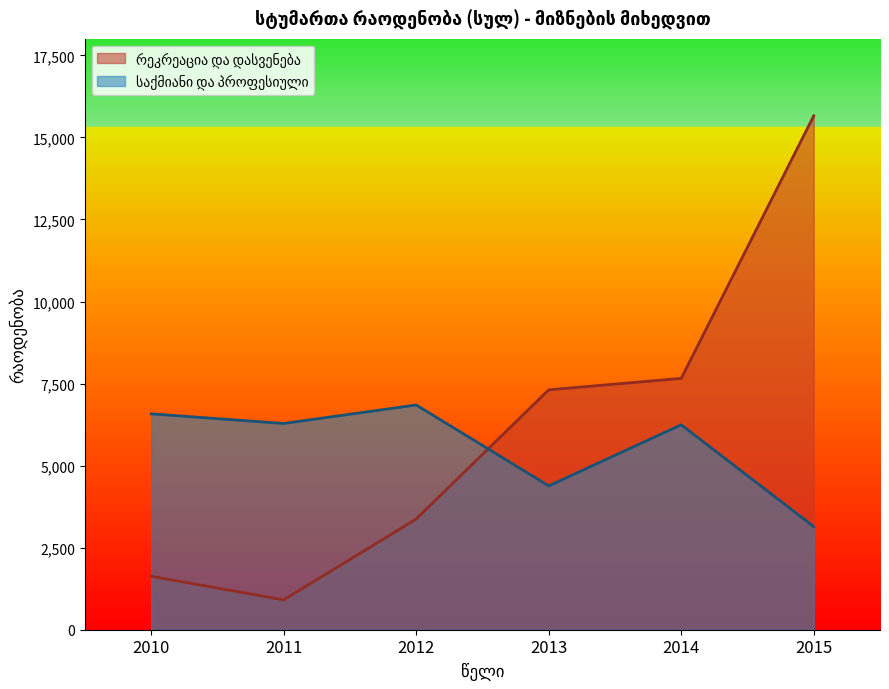

List the series in order of their peak value, lowest first.

საქმიანი და პროფესიული, რეკრეაცია და დასვენება